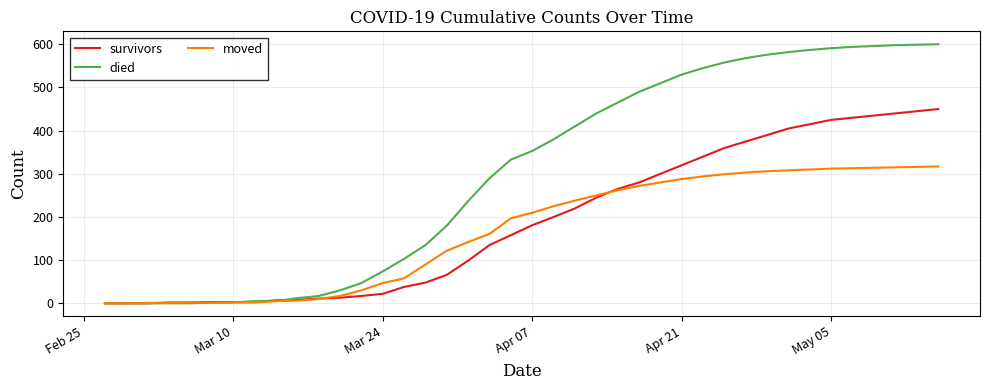

What is the highest value of the moved series?

317